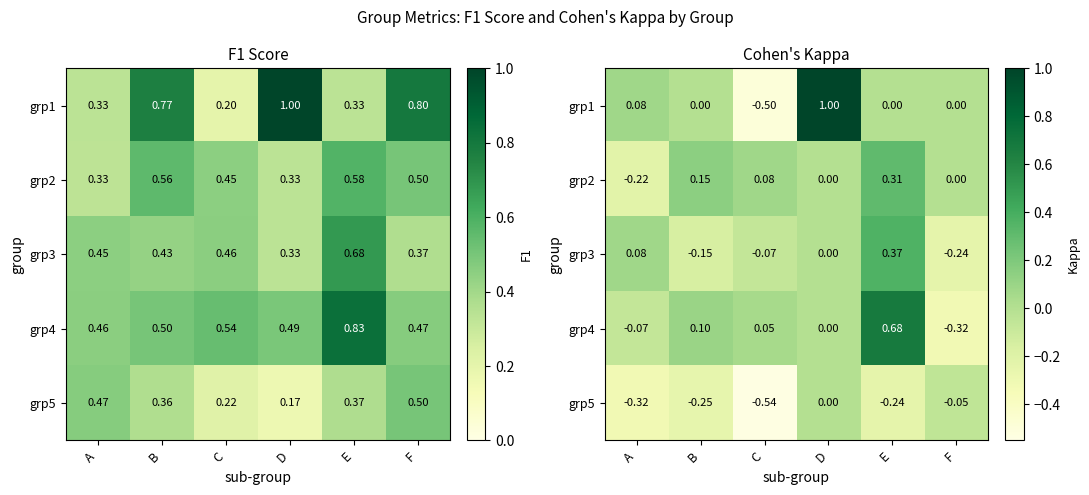

The grp3 series shows 0.1 at A. True or false?

False